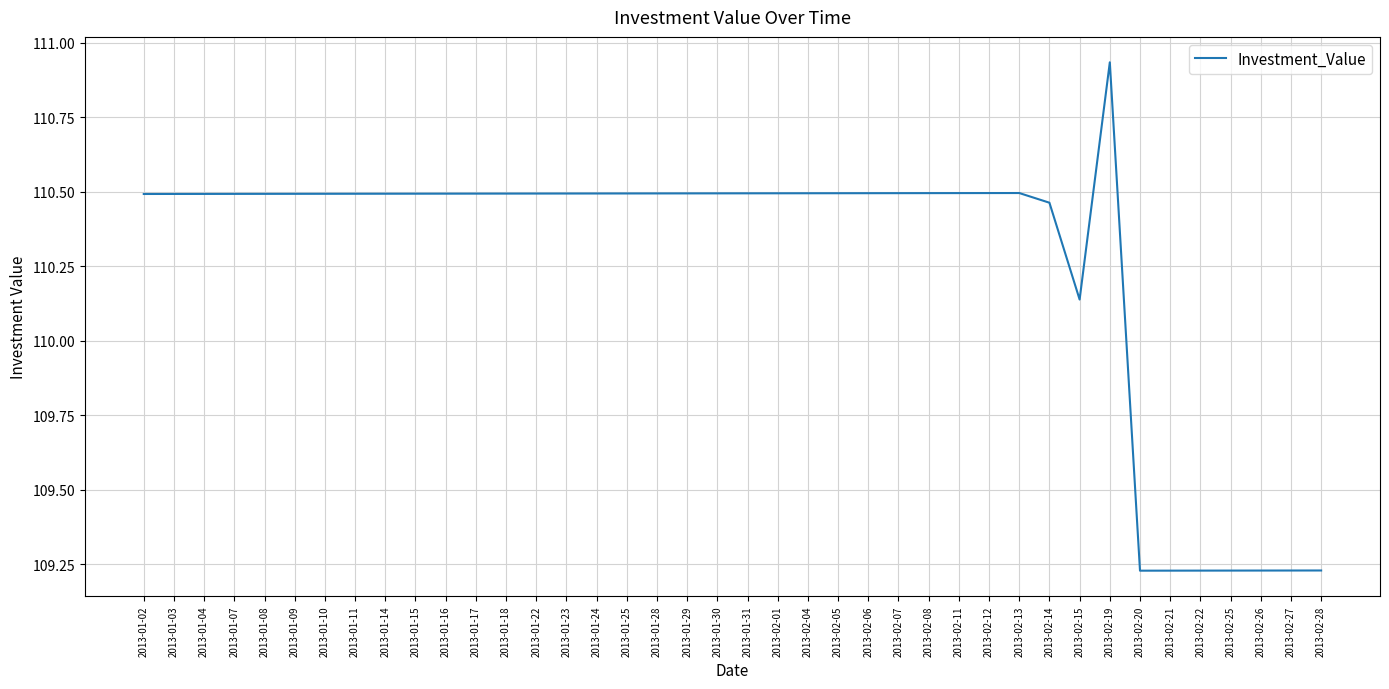

The chart shows a value of 110.5 at 2013-01-16. True or false?

True